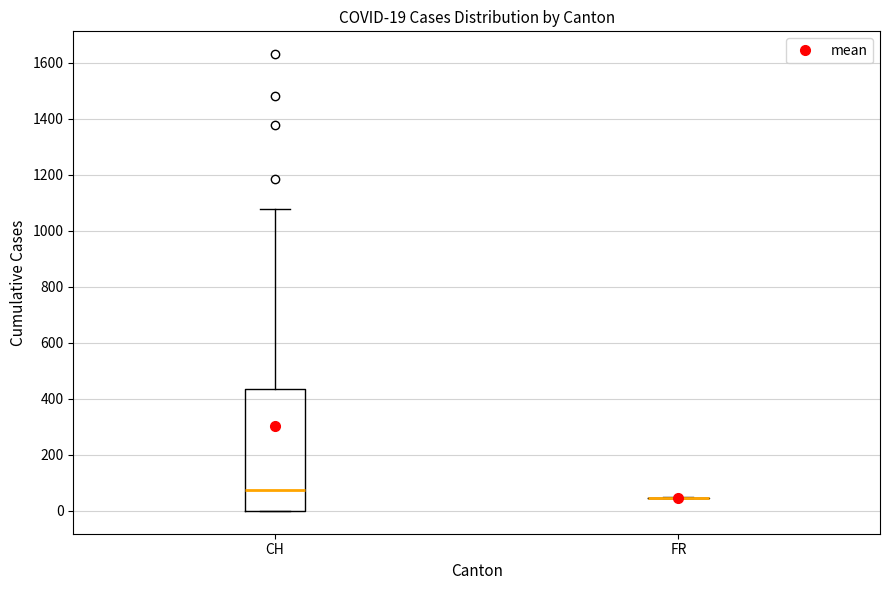

Which box is the tallest, from its lower edge to its upper edge?

CH